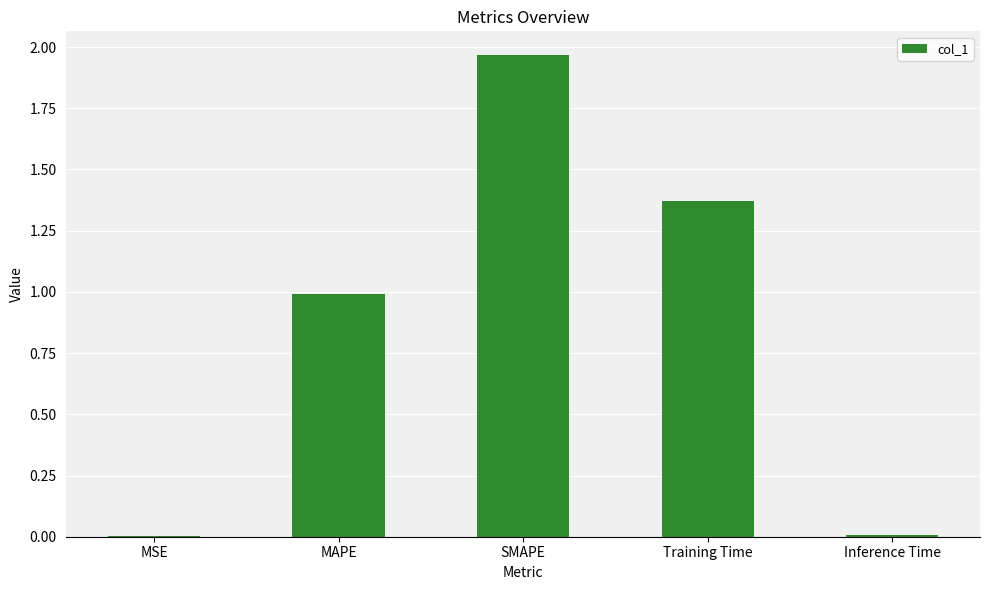

Between MSE and Training Time, which is larger?

Training Time